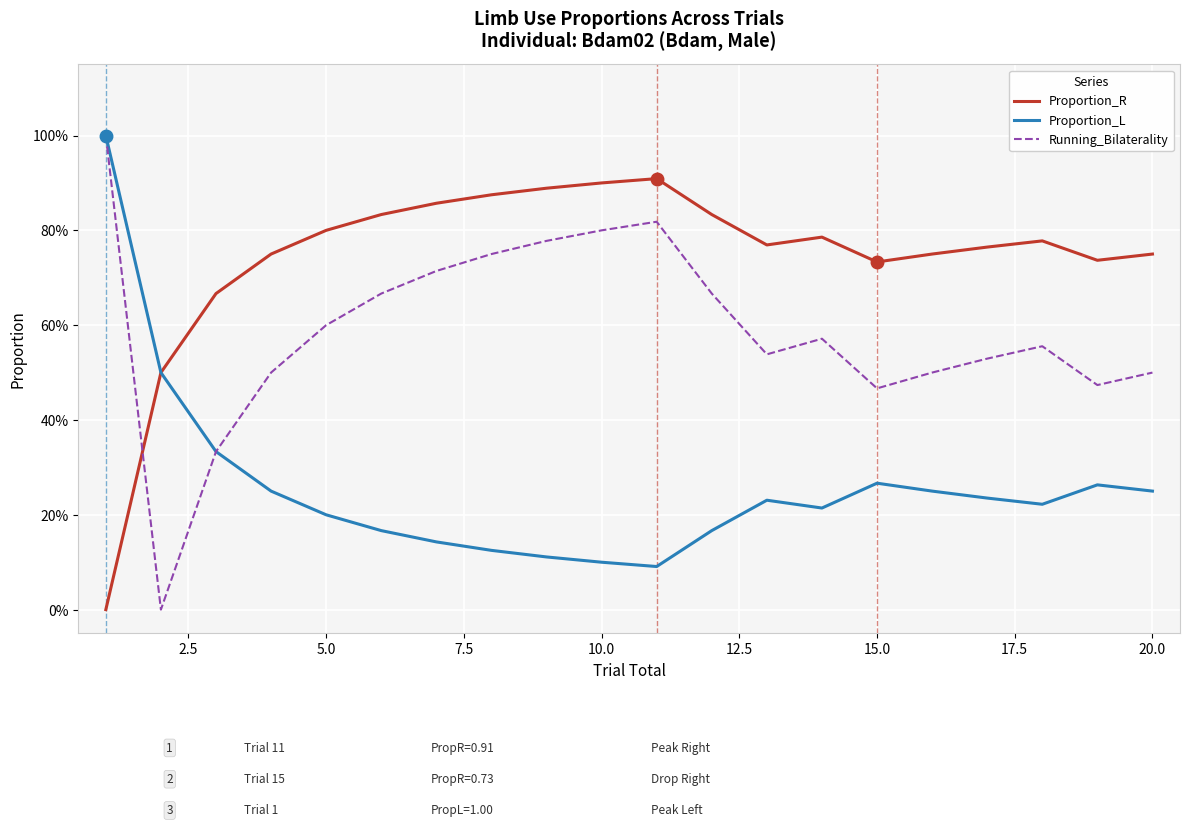

Is this an area chart (filled region under the line)?

No